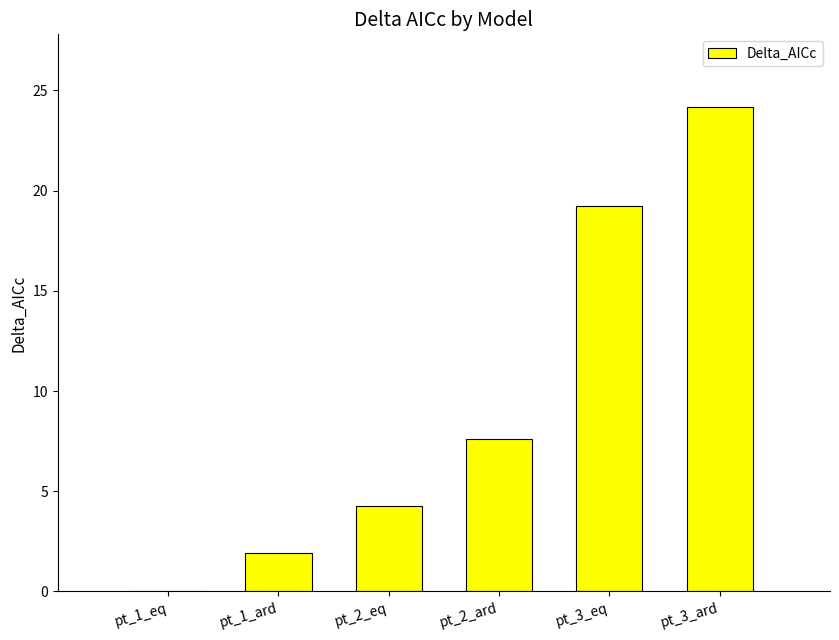

Where is the data nearest to the value 12?

pt_2_ard